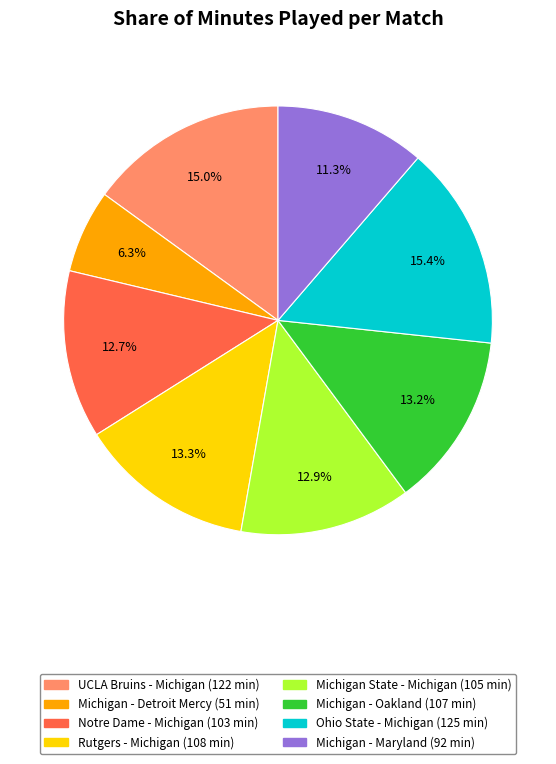

How many segments does this pie chart have?

8